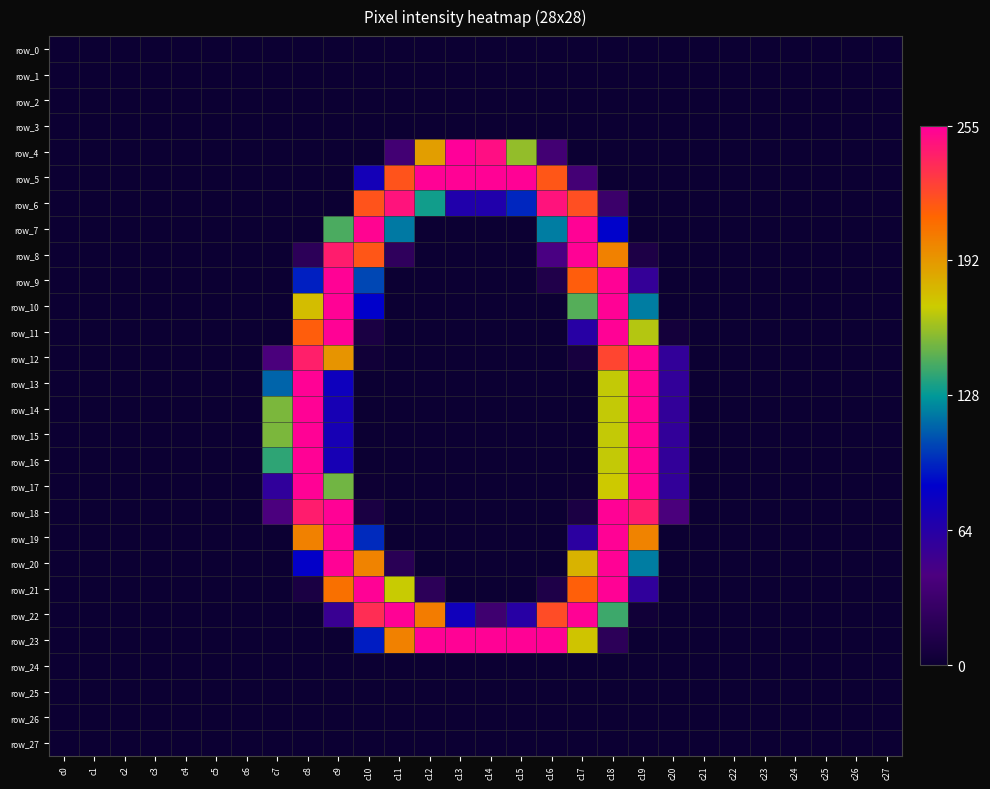

Reading right to left, transcribe all the data shown in this chart.

row_0: 0	0	0	0	0	0	0	0	0	0	0	0	0	0	0	0	0	0	0	0	0	0	0	0	0	0	0	0
row_1: 0	0	0	0	0	0	0	0	0	0	0	0	0	0	0	0	0	0	0	0	0	0	0	0	0	0	0	0
row_2: 0	0	0	0	0	0	0	0	0	0	0	0	0	0	0	0	0	0	0	0	0	0	0	0	0	0	0	0
row_3: 0	0	0	0	0	0	0	0	0	0	0	0	0	0	0	0	0	0	0	0	0	0	0	0	0	0	0	0
row_4: 0	0	0	0	0	0	0	0	0	0	0	36	158	249	255	189	36	0	0	0	0	0	0	0	0	0	0	0
row_5: 0	0	0	0	0	0	0	0	0	0	37	219	254	254	254	254	220	74	0	0	0	0	0	0	0	0	0	0
row_6: 0	0	0	0	0	0	0	0	0	31	222	247	96	67	67	131	247	220	0	0	0	0	0	0	0	0	0	0
row_7: 0	0	0	0	0	0	0	0	0	86	254	120	0	0	0	0	119	253	143	0	0	0	0	0	0	0	0	0
row_8: 0	0	0	0	0	0	0	0	11	201	254	44	0	0	0	0	23	219	243	21	0	0	0	0	0	0	0	0
row_9: 0	0	0	0	0	0	0	0	56	254	216	13	0	0	0	0	0	105	254	94	0	0	0	0	0	0	0	0
row_10: 0	0	0	0	0	0	0	0	120	254	145	0	0	0	0	0	0	85	254	176	0	0	0	0	0	0	0	0
row_11: 0	0	0	0	0	0	0	5	165	254	63	0	0	0	0	0	0	9	254	216	0	0	0	0	0	0	0	0
row_12: 0	0	0	0	0	0	0	57	254	226	7	0	0	0	0	0	0	3	193	242	41	0	0	0	0	0	0	0
row_13: 0	0	0	0	0	0	0	57	254	168	0	0	0	0	0	0	0	0	77	254	113	0	0	0	0	0	0	0
row_14: 0	0	0	0	0	0	0	57	254	168	0	0	0	0	0	0	0	0	72	254	153	0	0	0	0	0	0	0
row_15: 0	0	0	0	0	0	0	57	254	168	0	0	0	0	0	0	0	0	72	254	153	0	0	0	0	0	0	0
row_16: 0	0	0	0	0	0	0	57	254	168	0	0	0	0	0	0	0	0	72	254	137	0	0	0	0	0	0	0
row_17: 0	0	0	0	0	0	0	57	254	171	1	0	0	0	0	0	0	1	151	254	58	0	0	0	0	0	0	0
row_18: 0	0	0	0	0	0	0	41	243	254	10	0	0	0	0	0	0	9	254	243	42	0	0	0	0	0	0	0
row_19: 0	0	0	0	0	0	0	0	200	254	61	0	0	0	0	0	0	97	254	201	0	0	0	0	0	0	0	0
row_20: 0	0	0	0	0	0	0	0	120	254	180	0	0	0	0	0	19	200	254	83	0	0	0	0	0	0	0	0
row_21: 0	0	0	0	0	0	0	0	58	254	215	12	0	0	0	21	169	254	208	9	0	0	0	0	0	0	0	0
row_22: 0	0	0	0	0	0	0	0	3	140	254	223	63	34	76	203	254	236	53	0	0	0	0	0	0	0	0	0
row_23: 0	0	0	0	0	0	0	0	0	21	173	254	254	254	254	254	201	93	0	0	0	0	0	0	0	0	0	0
row_24: 0	0	0	0	0	0	0	0	0	0	0	0	0	0	0	0	0	0	0	0	0	0	0	0	0	0	0	0
row_25: 0	0	0	0	0	0	0	0	0	0	0	0	0	0	0	0	0	0	0	0	0	0	0	0	0	0	0	0
row_26: 0	0	0	0	0	0	0	0	0	0	0	0	0	0	0	0	0	0	0	0	0	0	0	0	0	0	0	0
row_27: 0	0	0	0	0	0	0	0	0	0	0	0	0	0	0	0	0	0	0	0	0	0	0	0	0	0	0	0